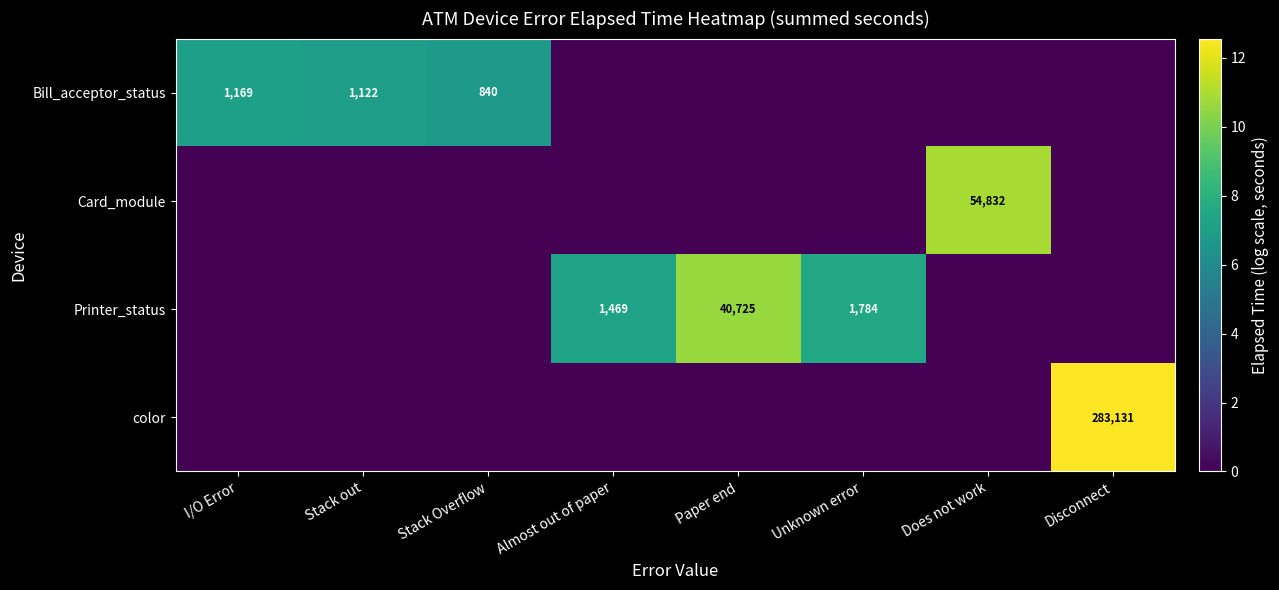

Where is Bill_acceptor_status nearest to the value 3?

Almost out of paper